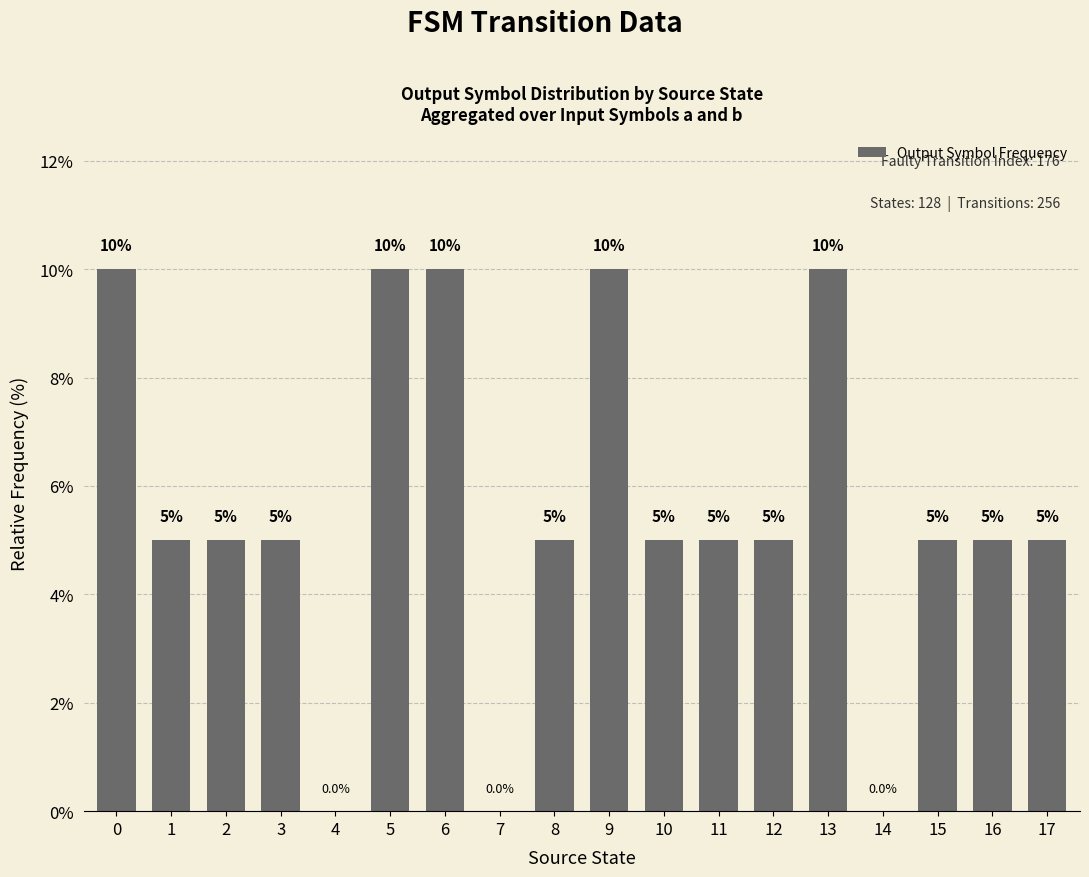

What is the change in value from 1 to 9?

+5